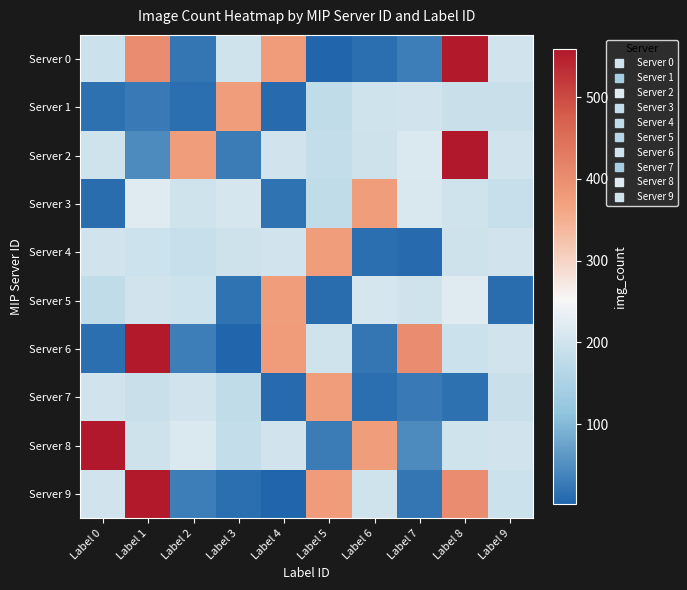

Which series has the widest spread of values?

Server 0